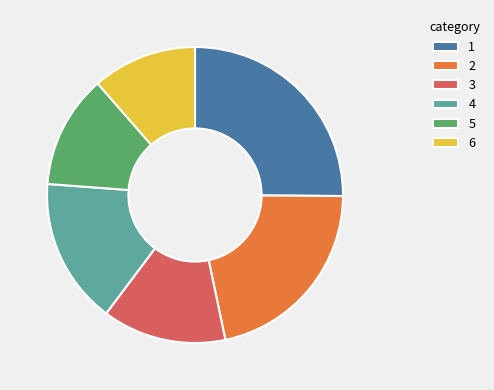

Count the number of slices in the pie.

6